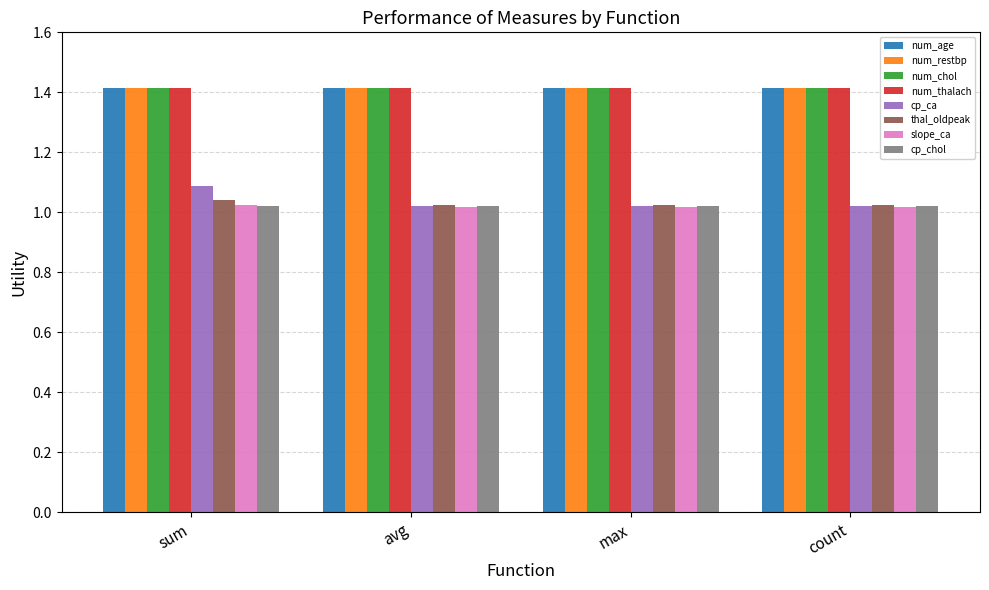

True or false: num_chol has a value of 1.4 at max.

True